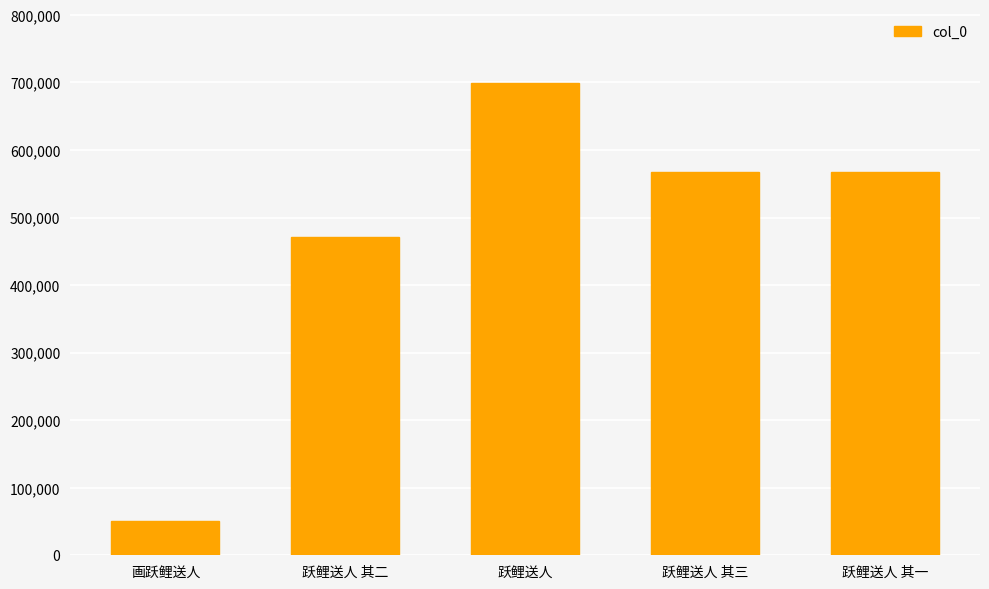

Is it true that the value at 画跃鲤送人 is 50069?

True